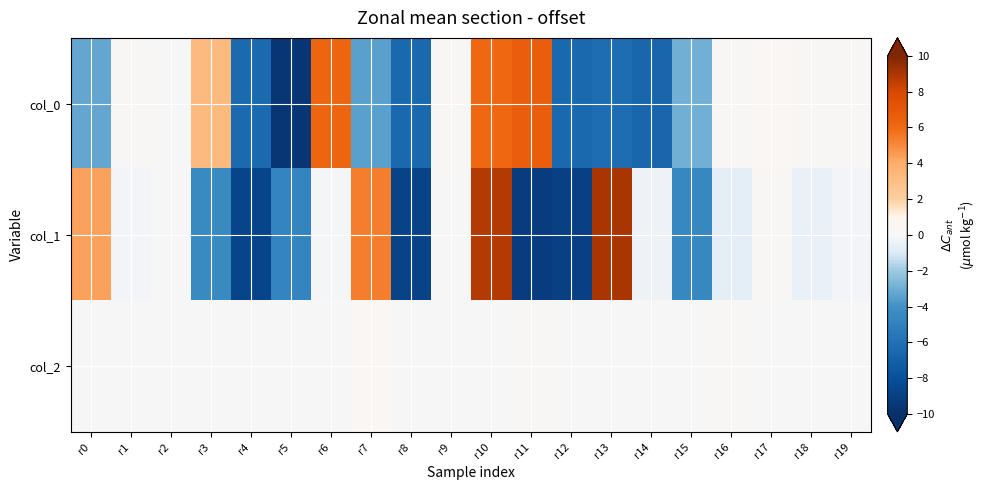

At r12, list the series in order from largest to smallest.

col_2, col_0, col_1